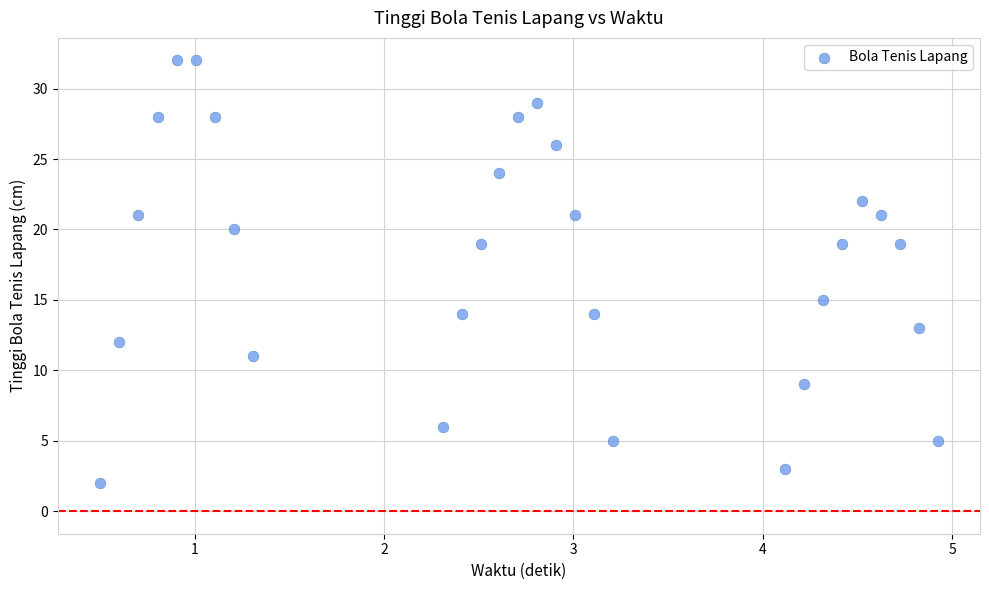

What is the range of Y values (max minus min)?

30